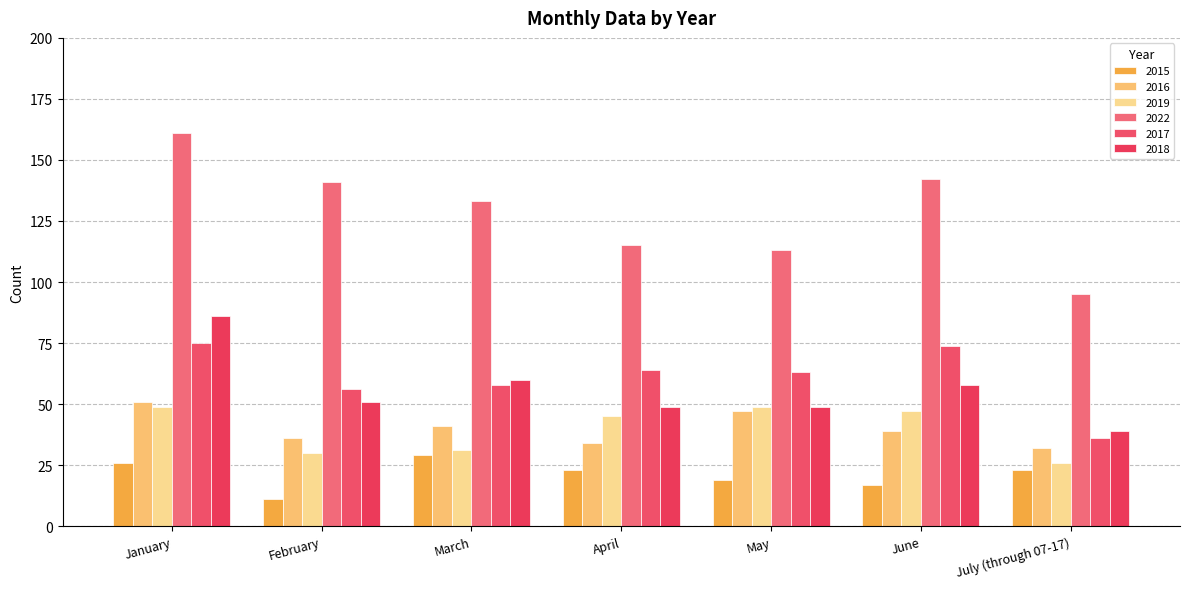

What are all the series names shown in the legend?

2015, 2016, 2019, 2022, 2017, 2018